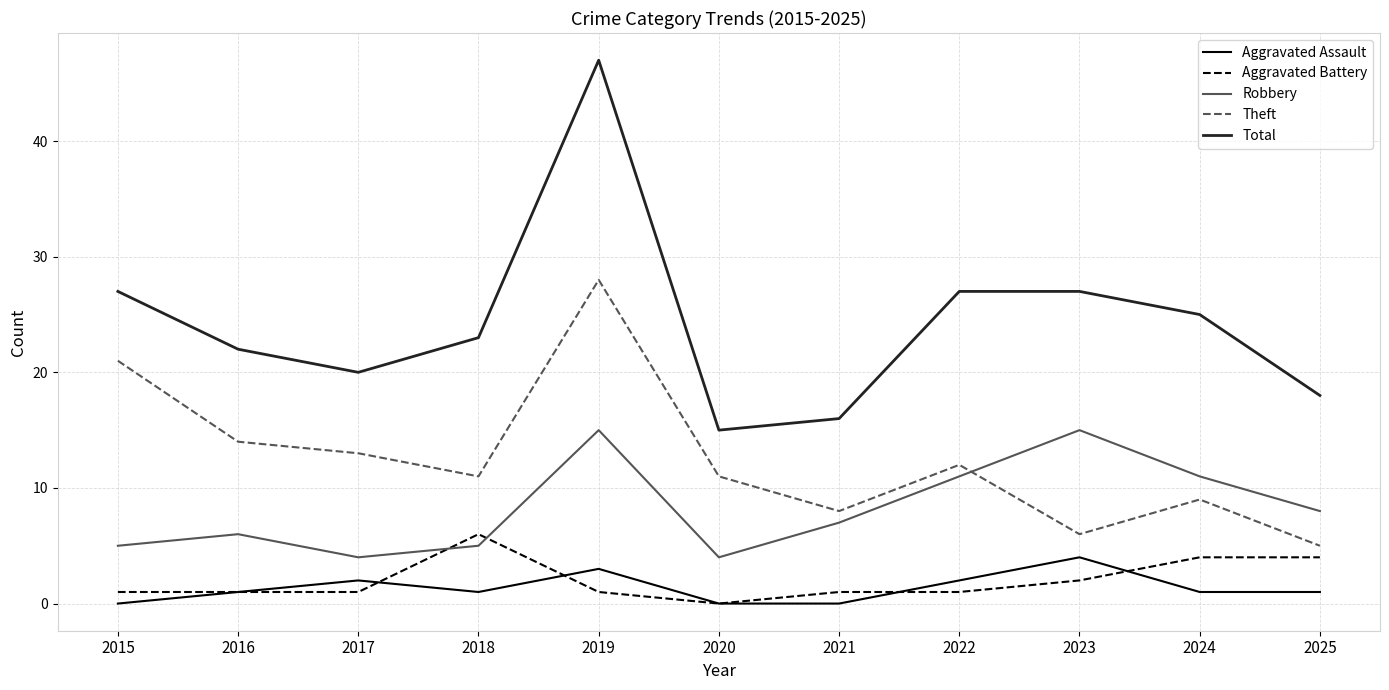

At 2024, list the series in order from smallest to largest.

Aggravated Assault, Aggravated Battery, Theft, Robbery, Total